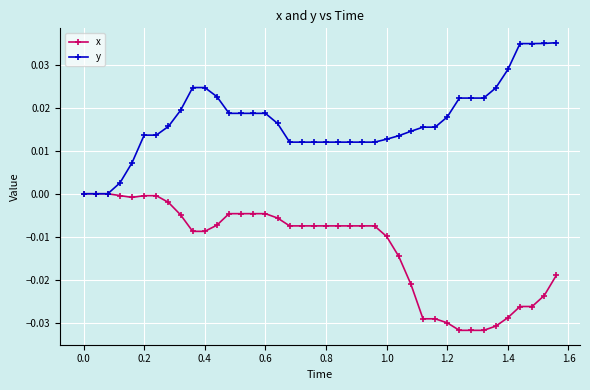

Rank the series by their average value, from highest to lowest.

y, x